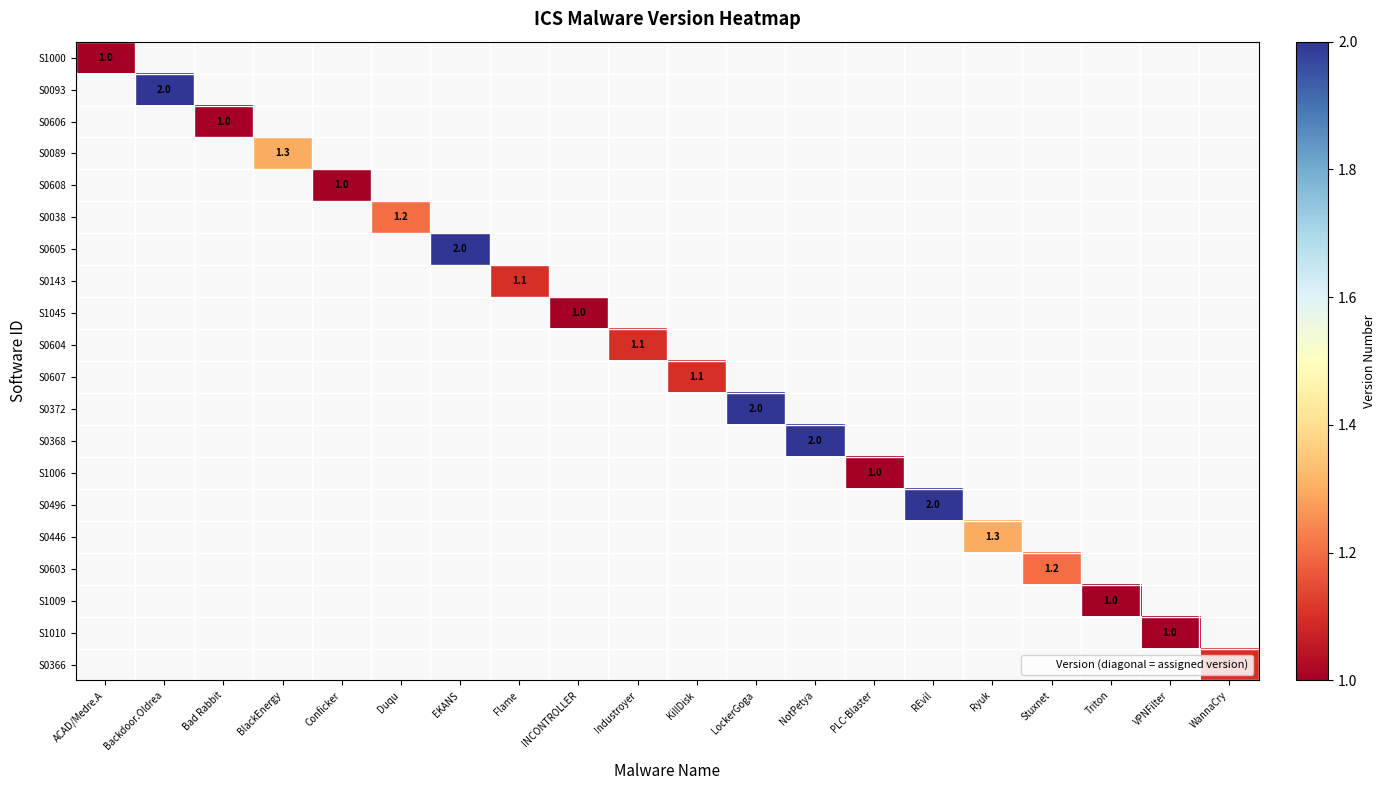

At which category does the chart reach its peak across all series?

Backdoor.Oldrea